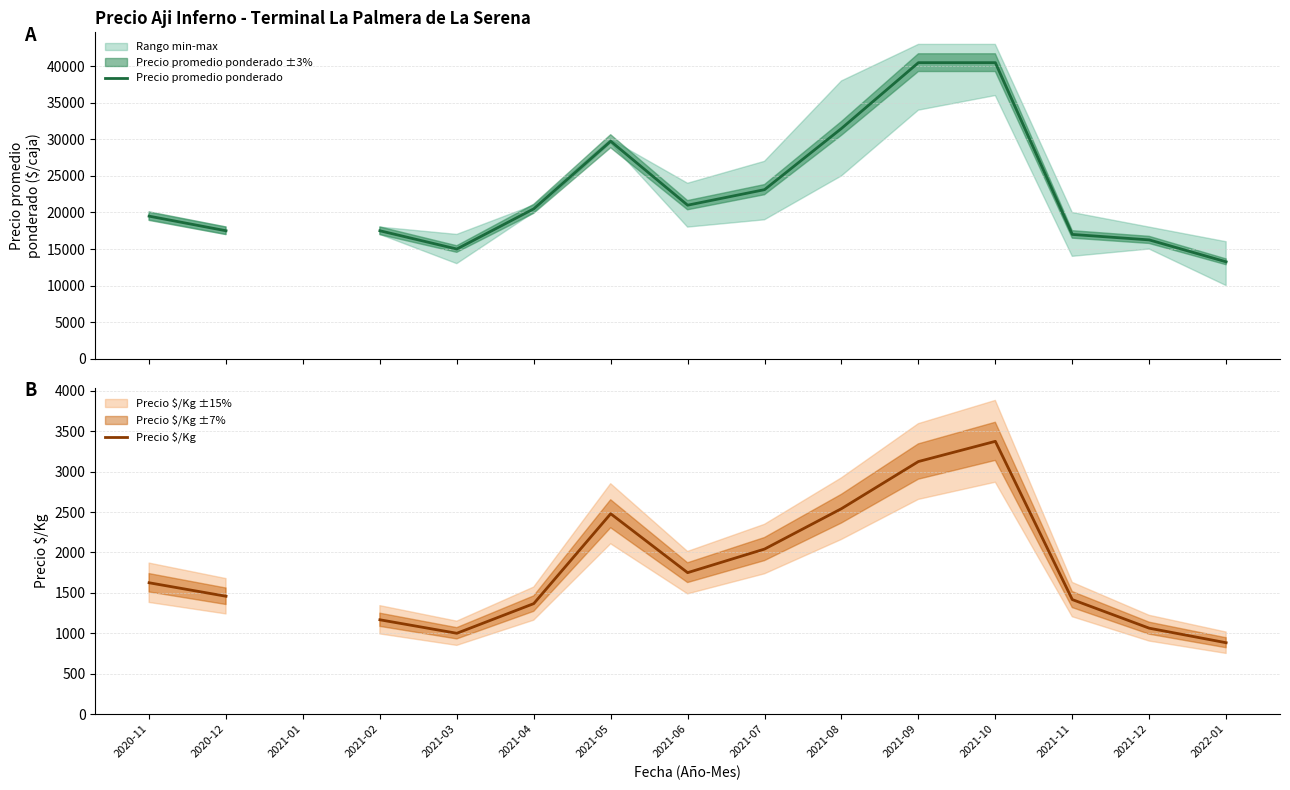

What is the sum of the Precio promedio ponderado values at 2021-05 and 2021-03?

44750.0